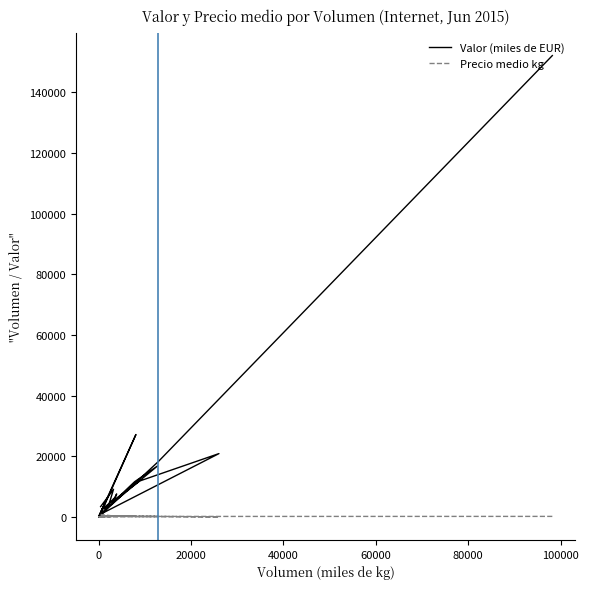

What is the sum of all Valor (miles de EUR) values?

307690